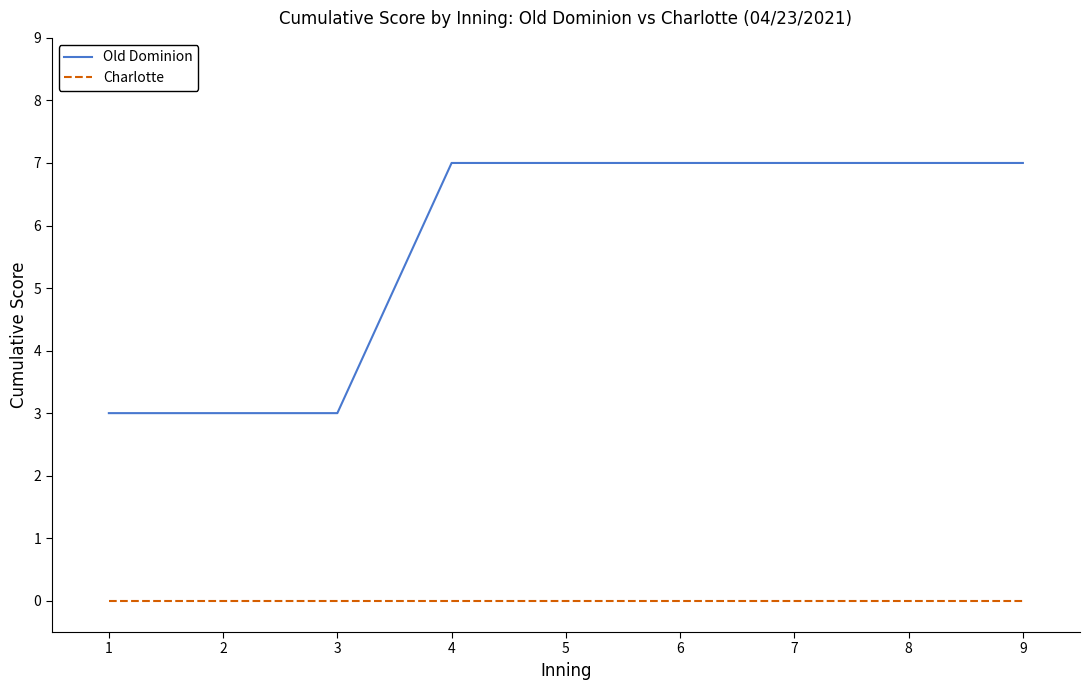

Is it true that Old Dominion equals 3 at 2?

True